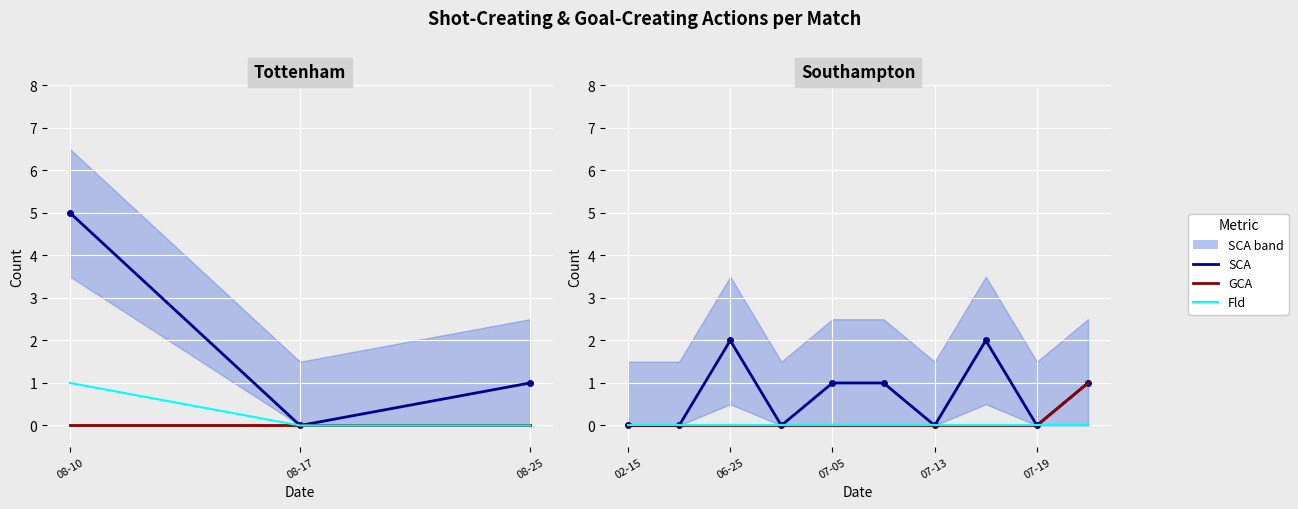

How many lines are shown in the chart?

3